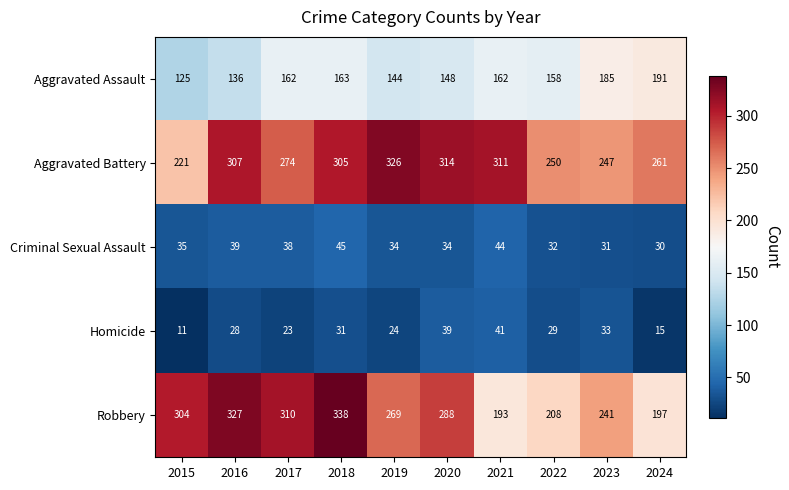

Which series has the largest total across all categories?

Aggravated Battery